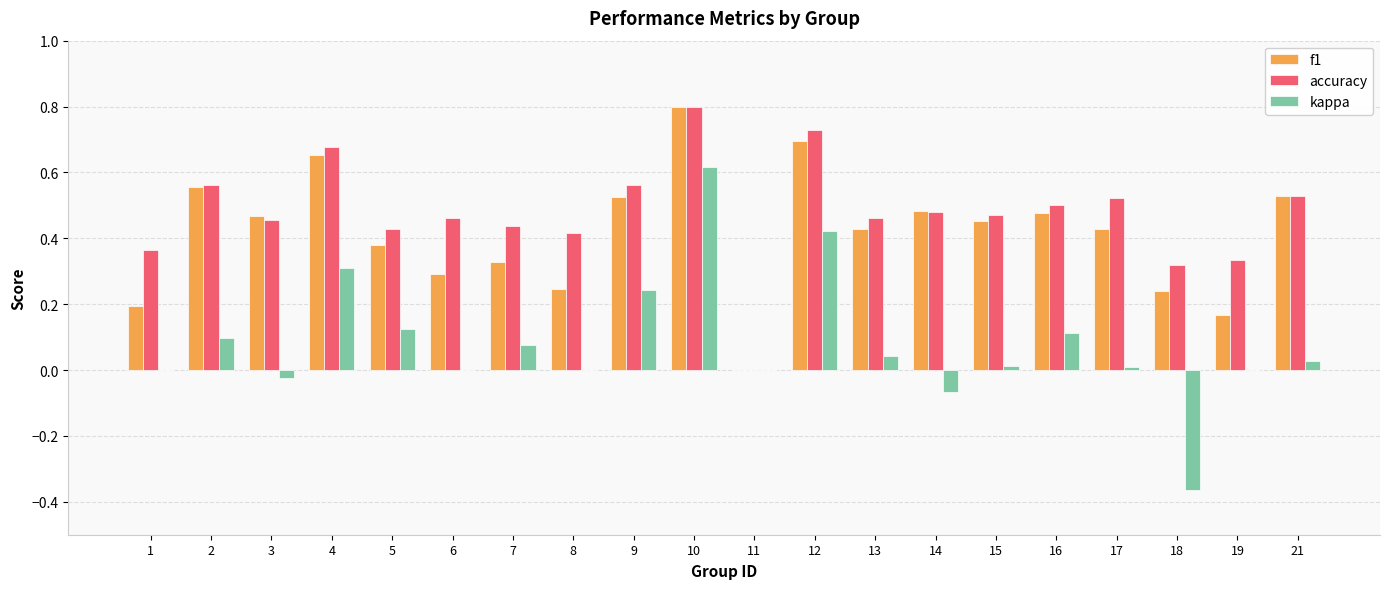

How many positive values does the f1 series have?

19